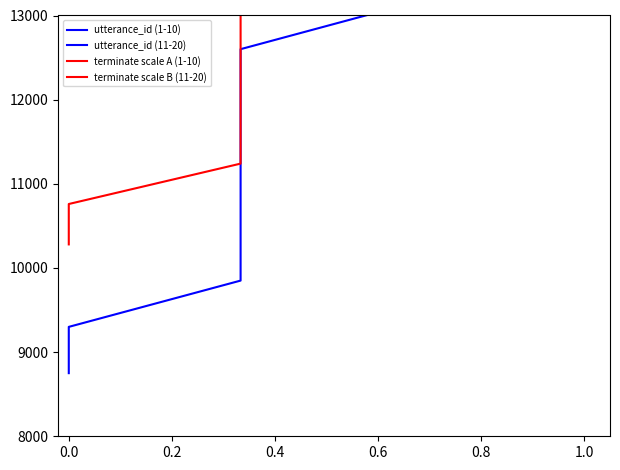

How many categories are shown in the chart?

10